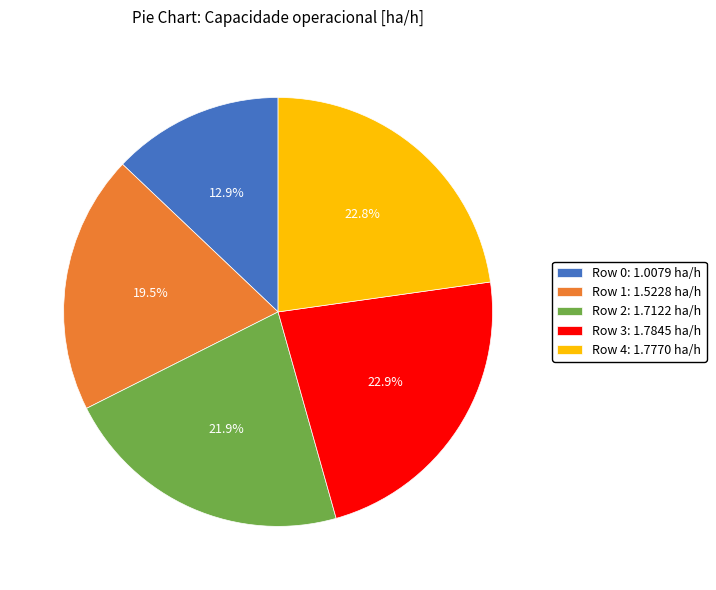

To the nearest percent, what is the difference between the largest and smallest slice percentages?

10%